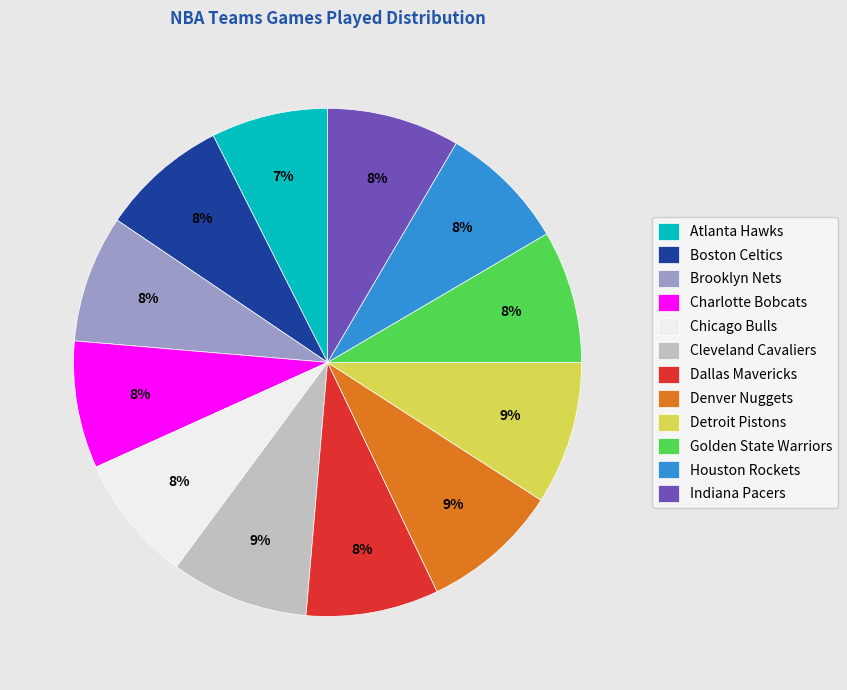

Is there a majority slice in this chart?

No